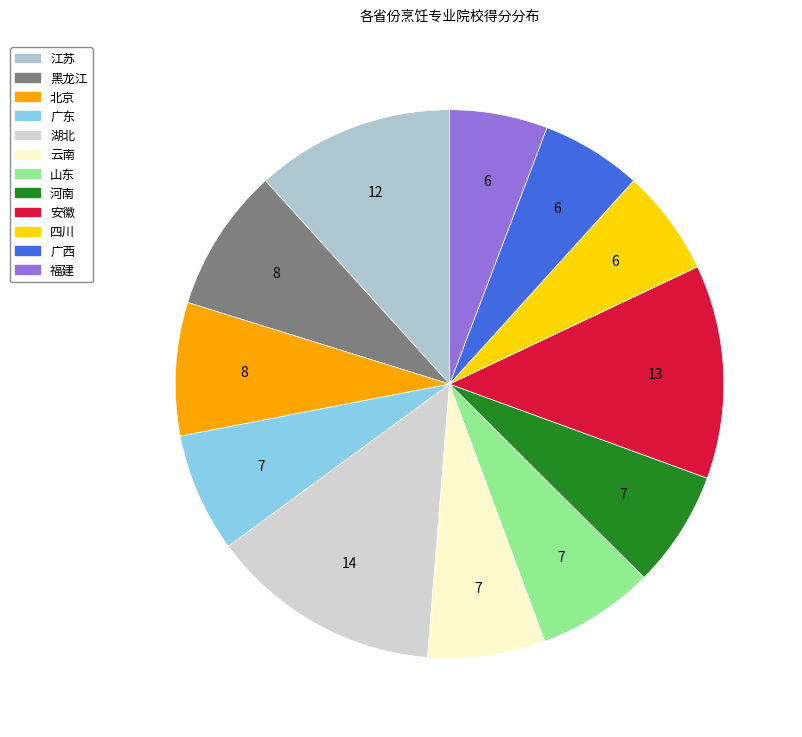

True or false: 江苏 accounts for 2% of the total.

False